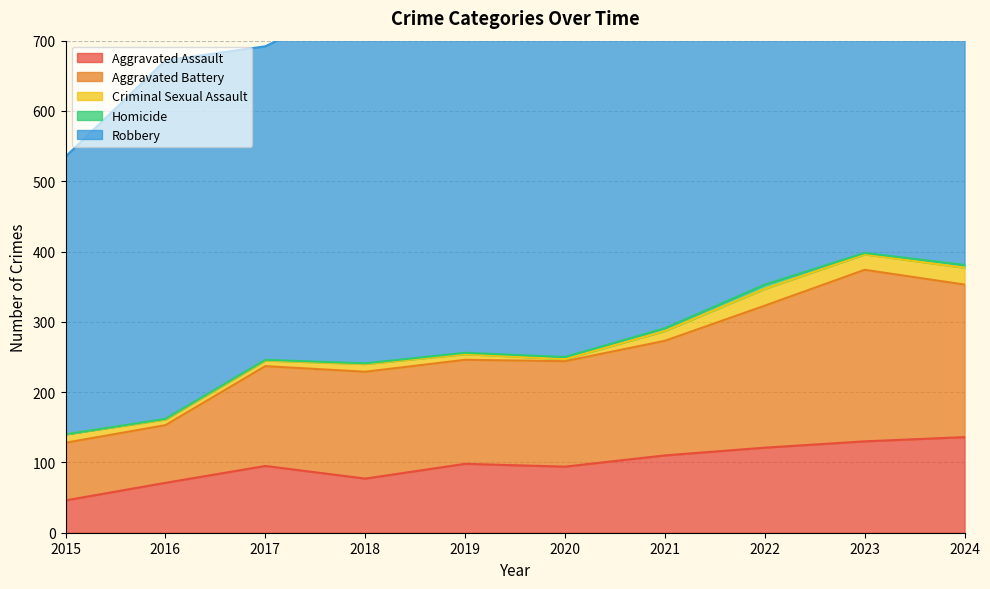

List the series in order of their peak value, highest first.

Robbery, Aggravated Battery, Aggravated Assault, Criminal Sexual Assault, Homicide